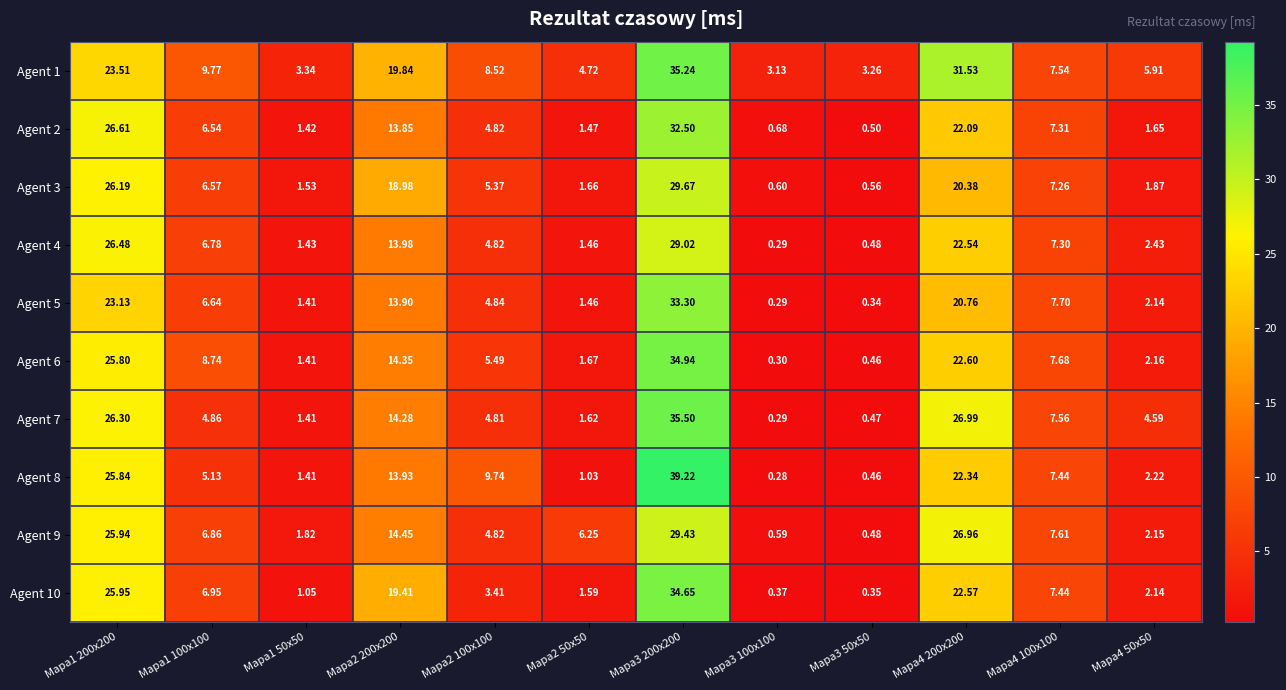

Which series has the largest range (max minus min)?

Agent 8